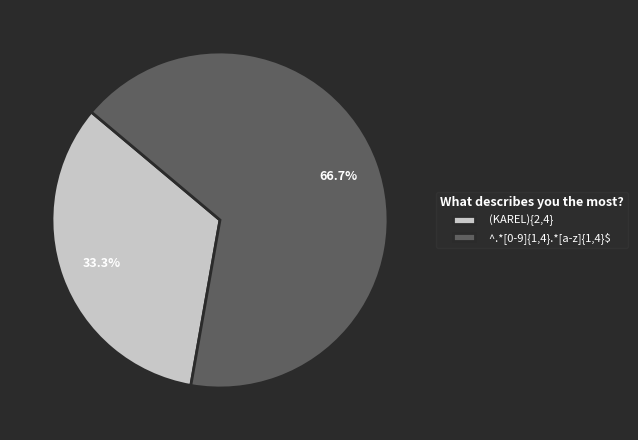

To the nearest percent, what percentage of the pie is (KAREL){2,4}?

33%